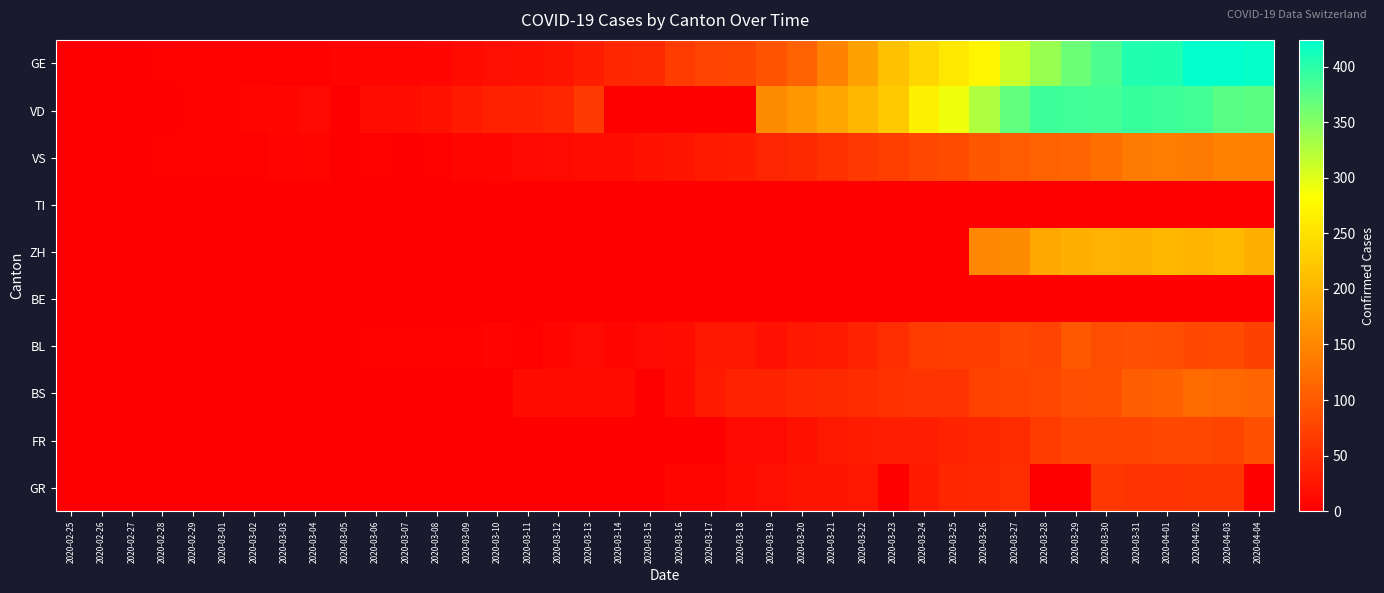

How many series are shown in this chart?

10